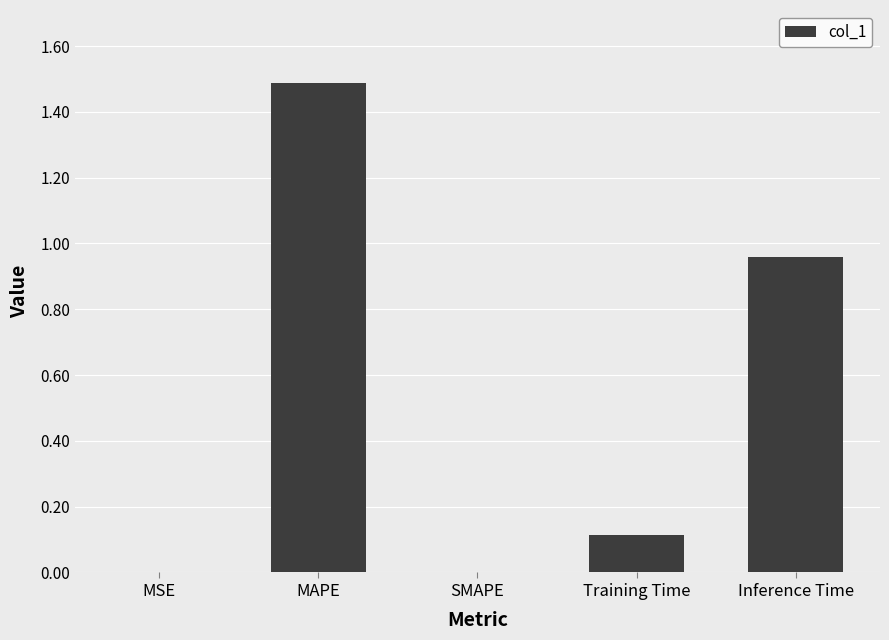

The value at Inference Time is 1.5. True or false?

False